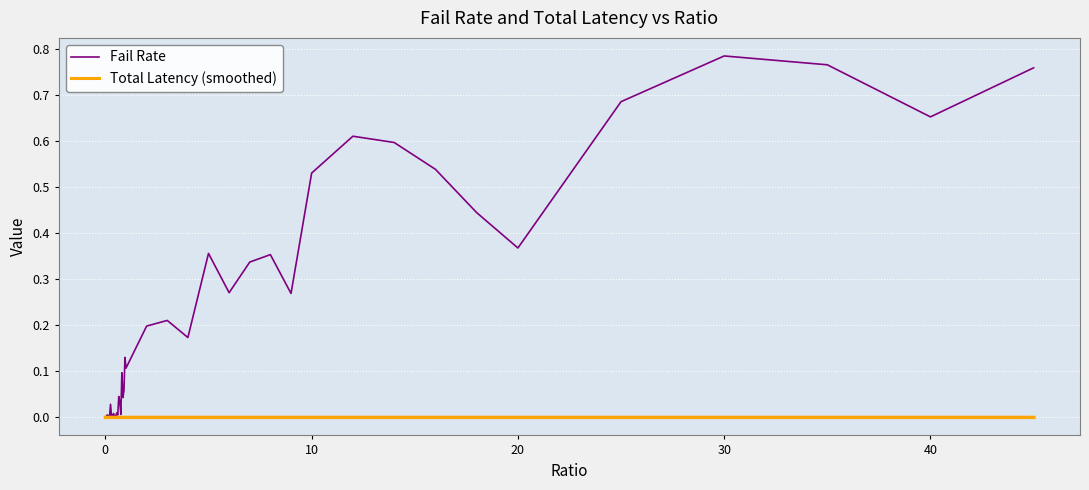

How many intersections are there between Total Latency (smoothed) and Fail Rate?

1